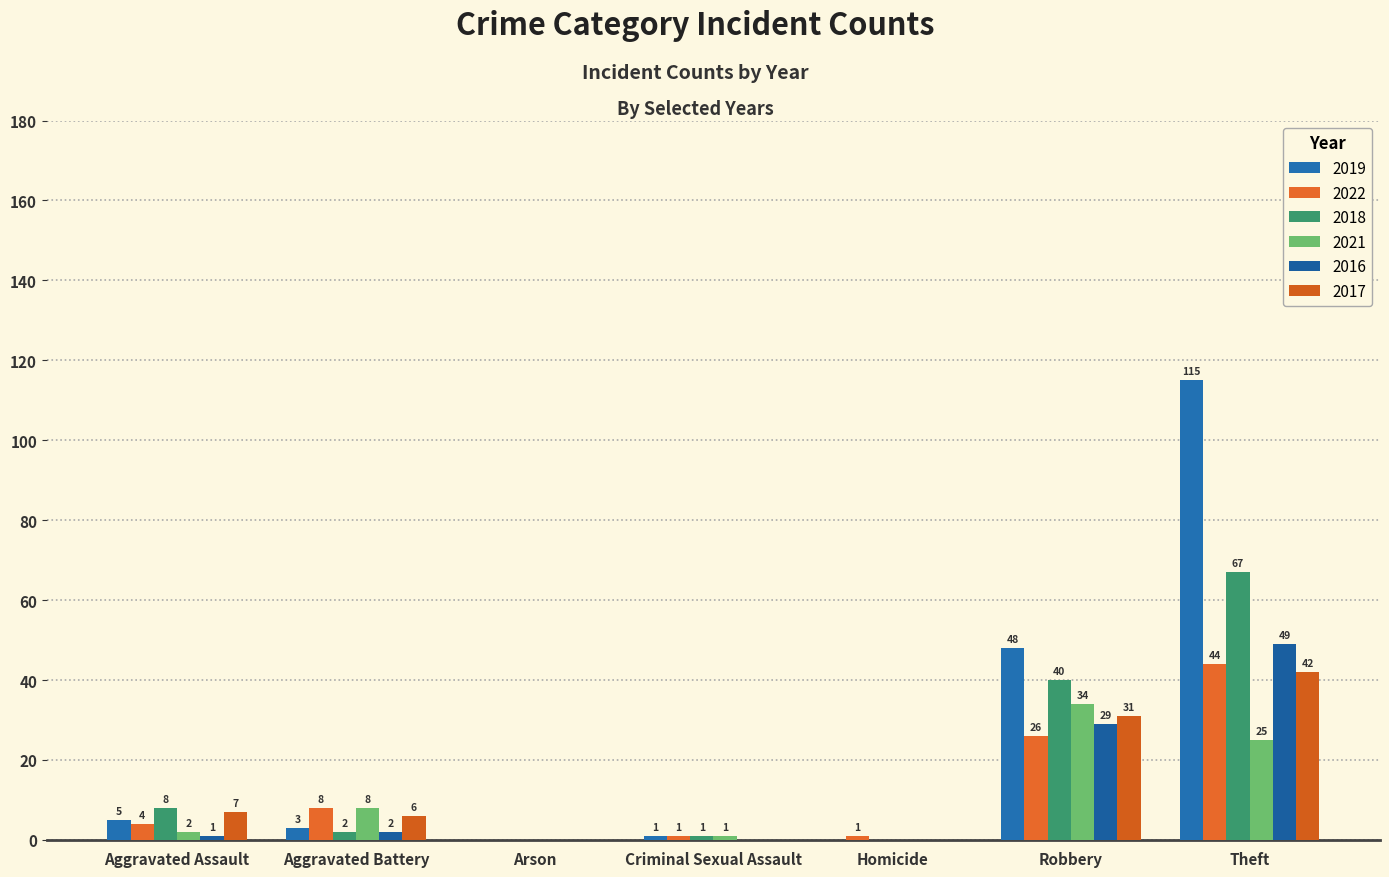

Between Robbery and Theft, which series saw the biggest shift?

2019